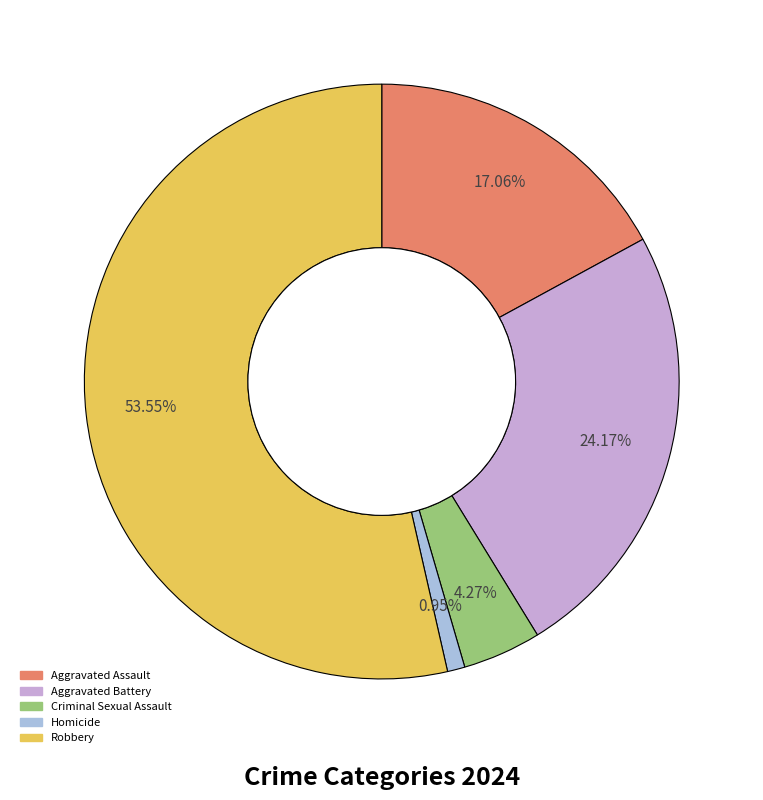

To the nearest percent, what portion does Criminal Sexual Assault represent?

4%